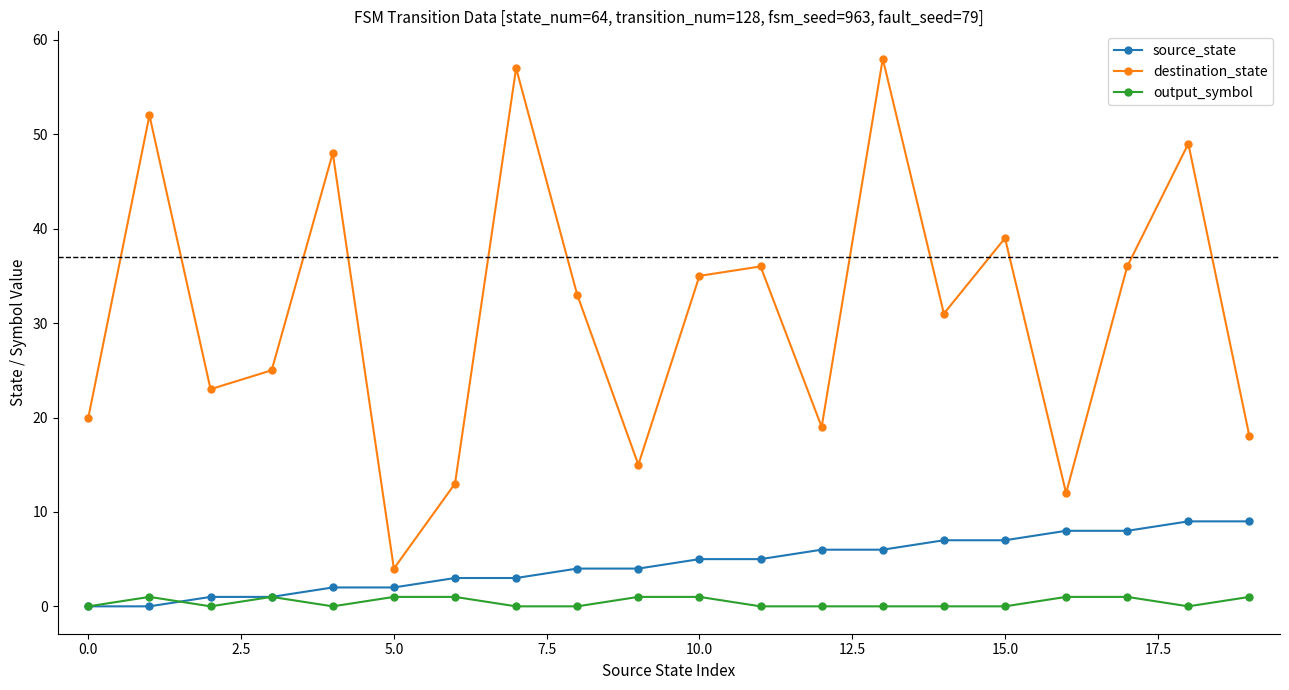

What is the maximum value shown in the chart?

58